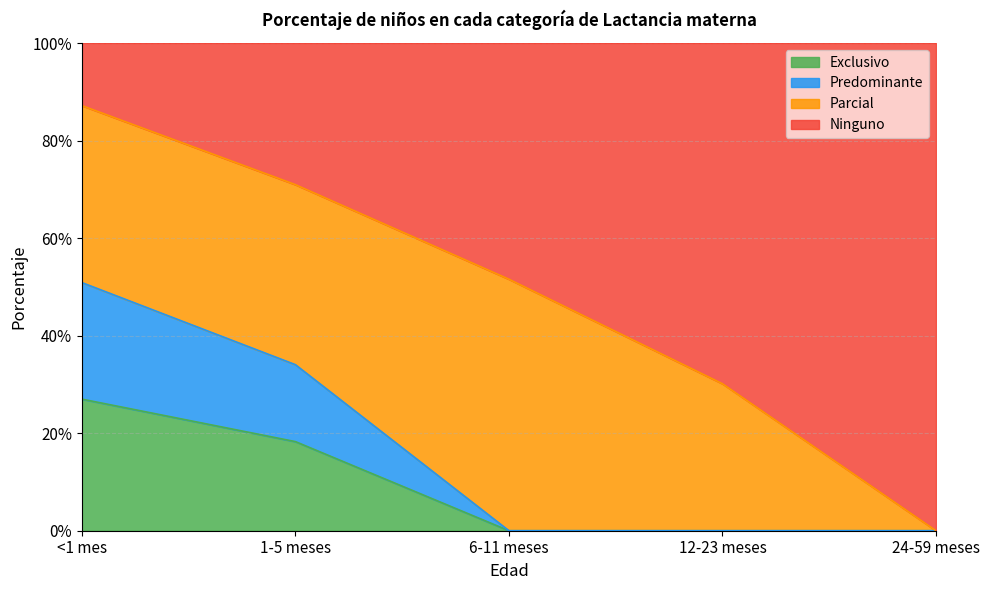

How many Ninguno values are between 0 and 1?

5